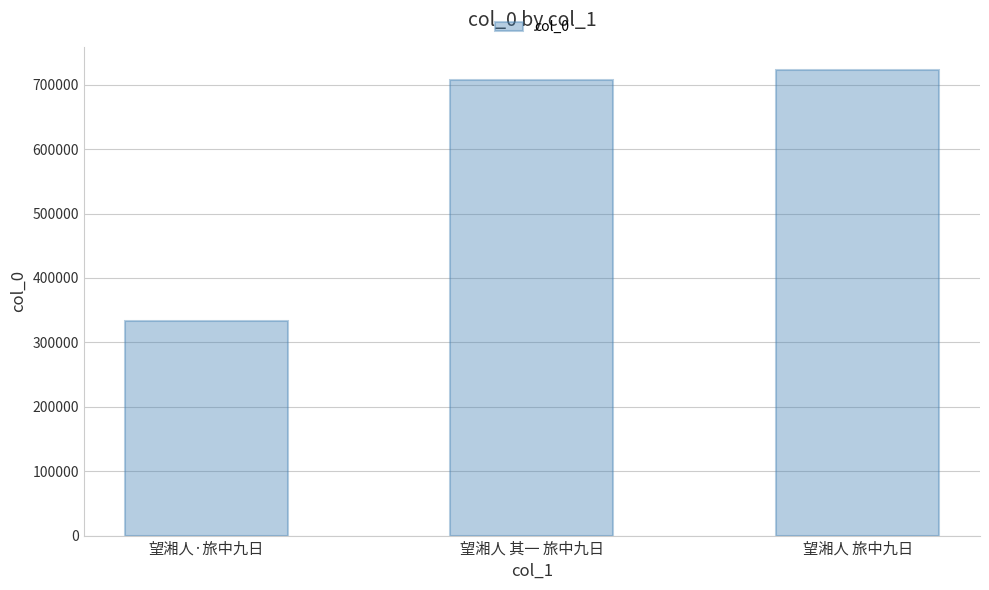

Reading left to right, list all the values displayed in this chart.

望湘人·旅中九日=332808	望湘人 其一 旅中九日=708016	望湘人 旅中九日=722801